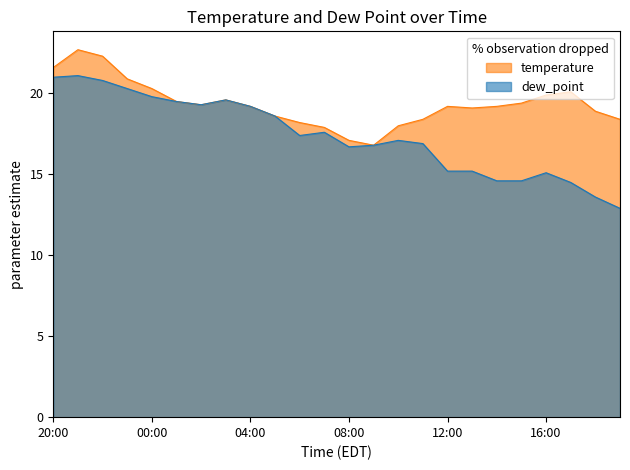

What value does the temperature series have at 10:00?

18.0